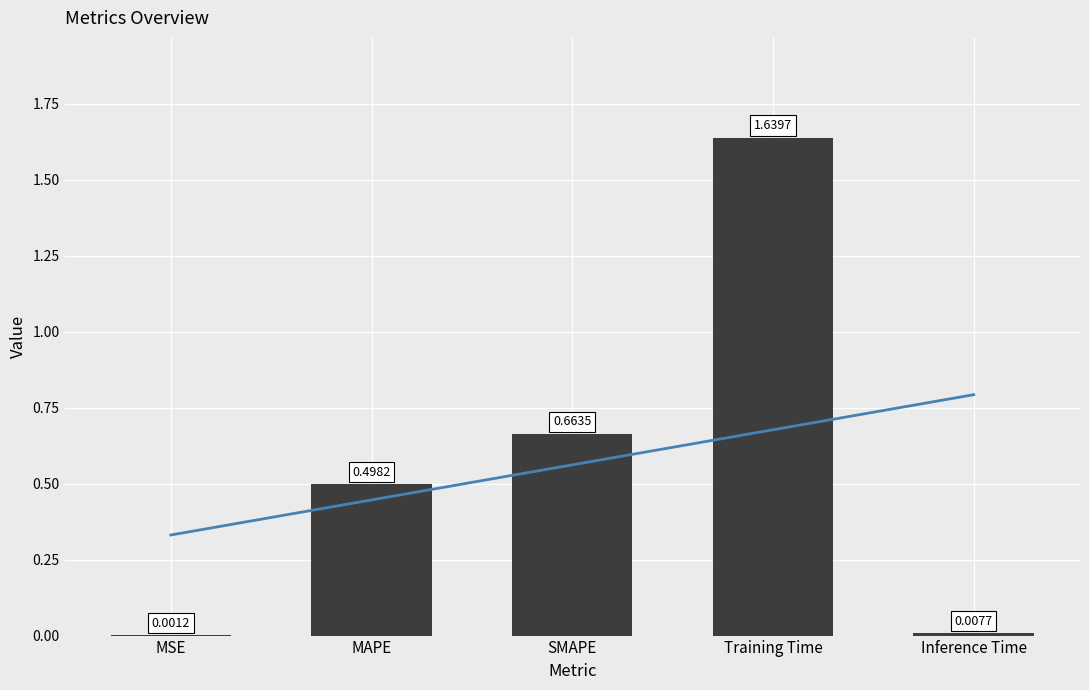

At which category does the chart reach its peak across all series?

Training Time